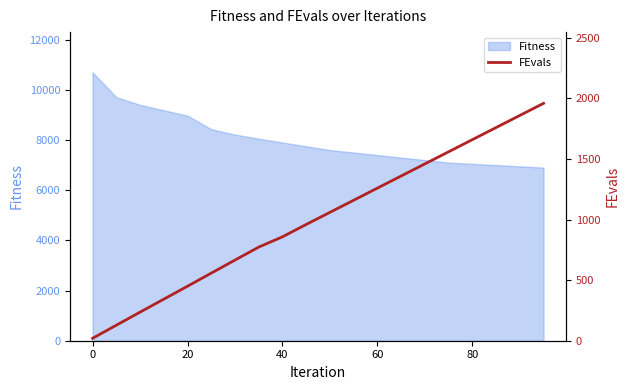

What is the minimum value for Fitness?

6900.0